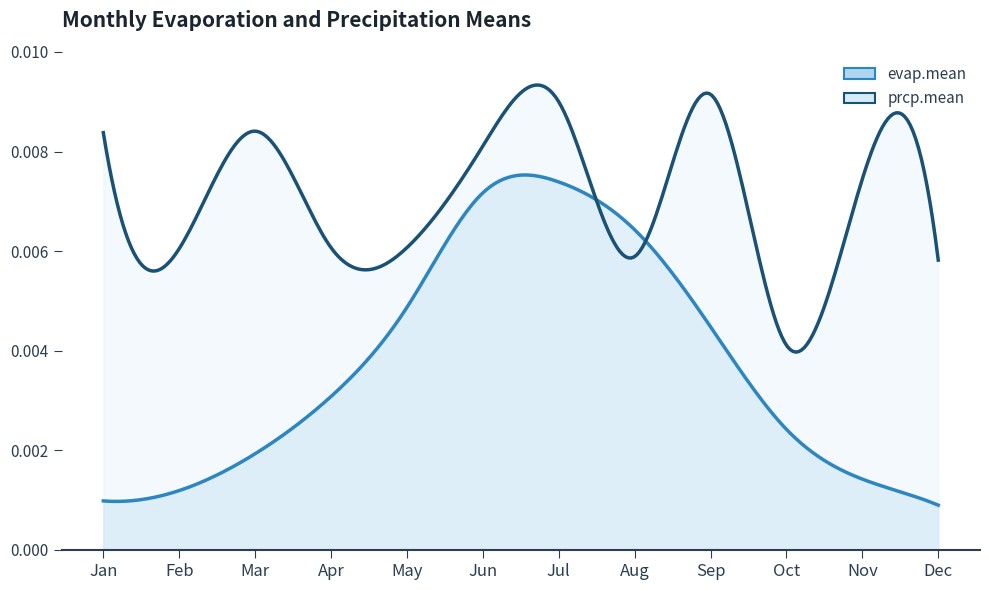

Which series has the largest total across all categories?

prcp.mean